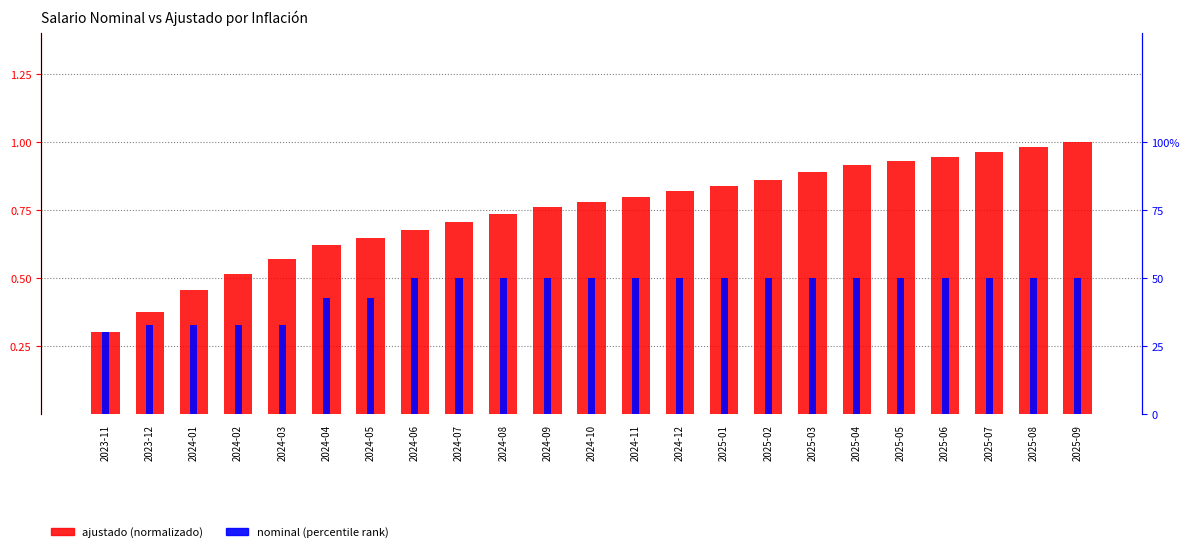

What is the difference between the maximum and second lowest values in the nominal (percentile) series?

17.4